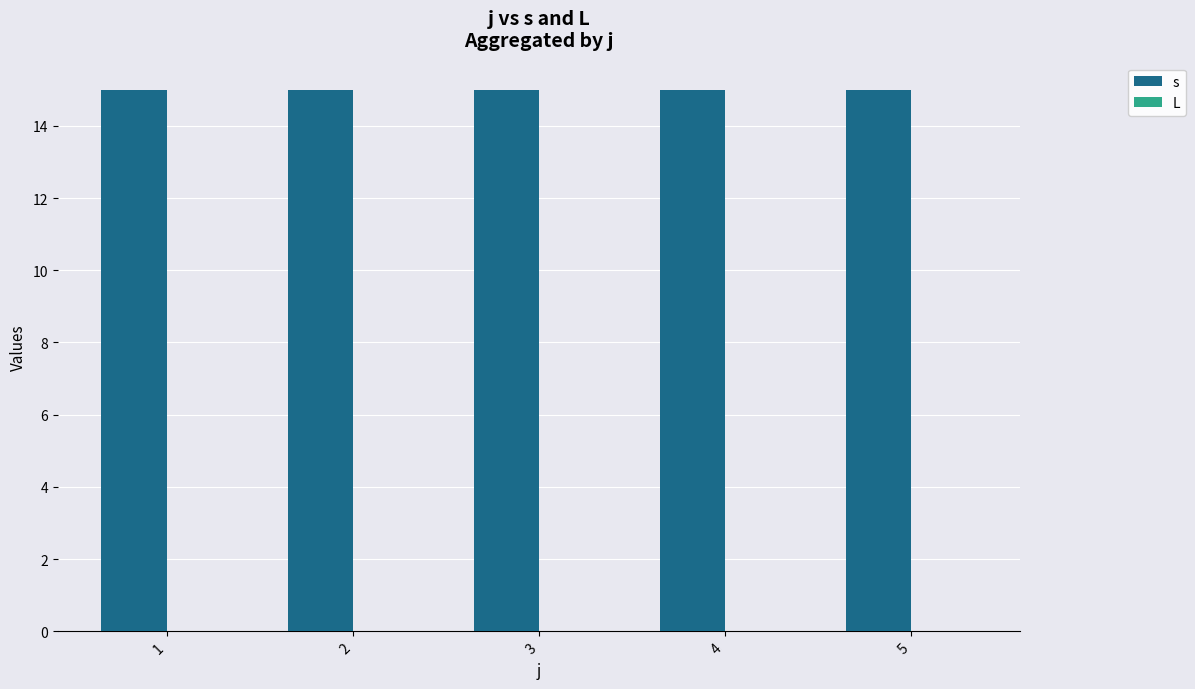

Reading right to left, extract all data points from this chart.

s: 5=15	4=15	3=15	2=15	1=15
L: 5=0	4=0	3=0	2=0	1=0